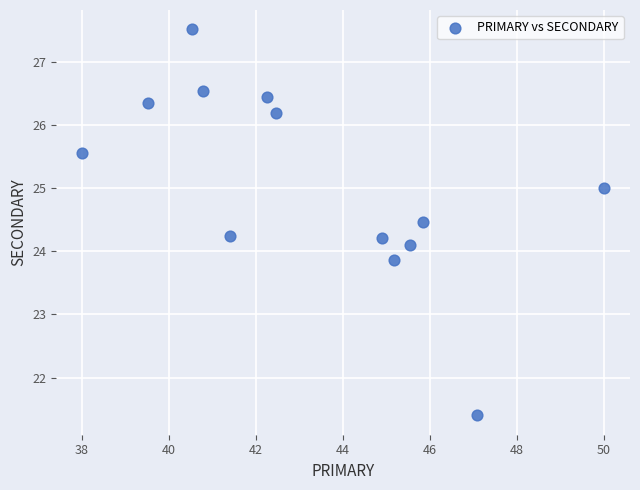

What is the range of Y values (max minus min)?

6.1